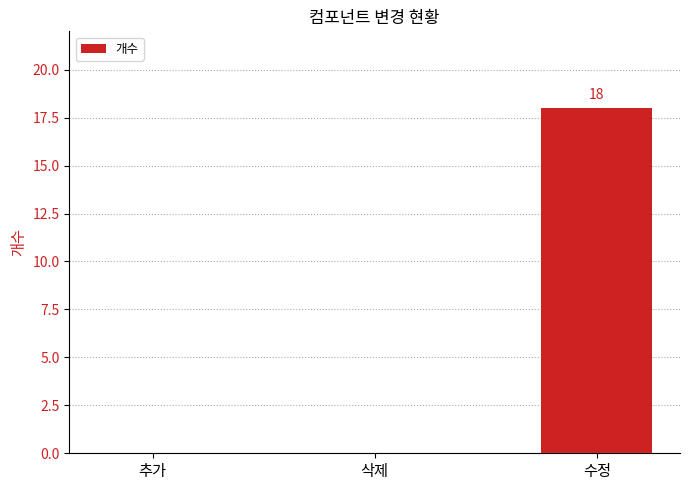

At which category does the chart reach its peak across all series?

수정